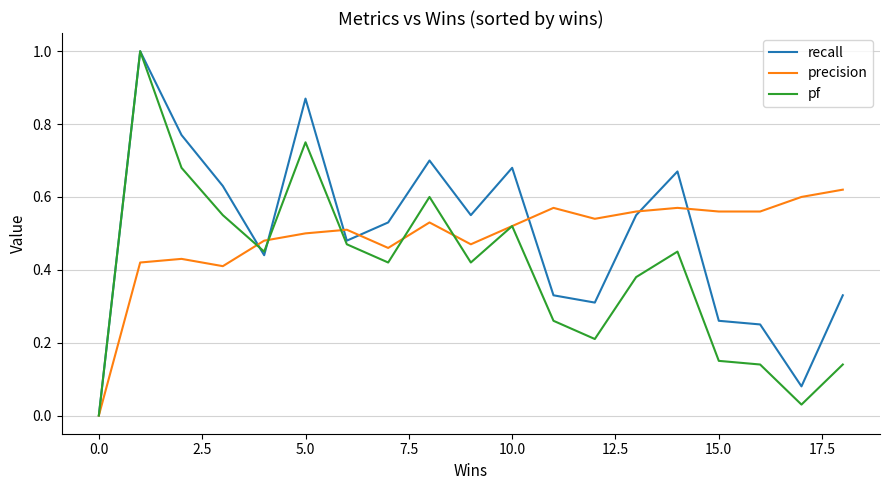

True or false: pf and recall intersect in this chart.

True